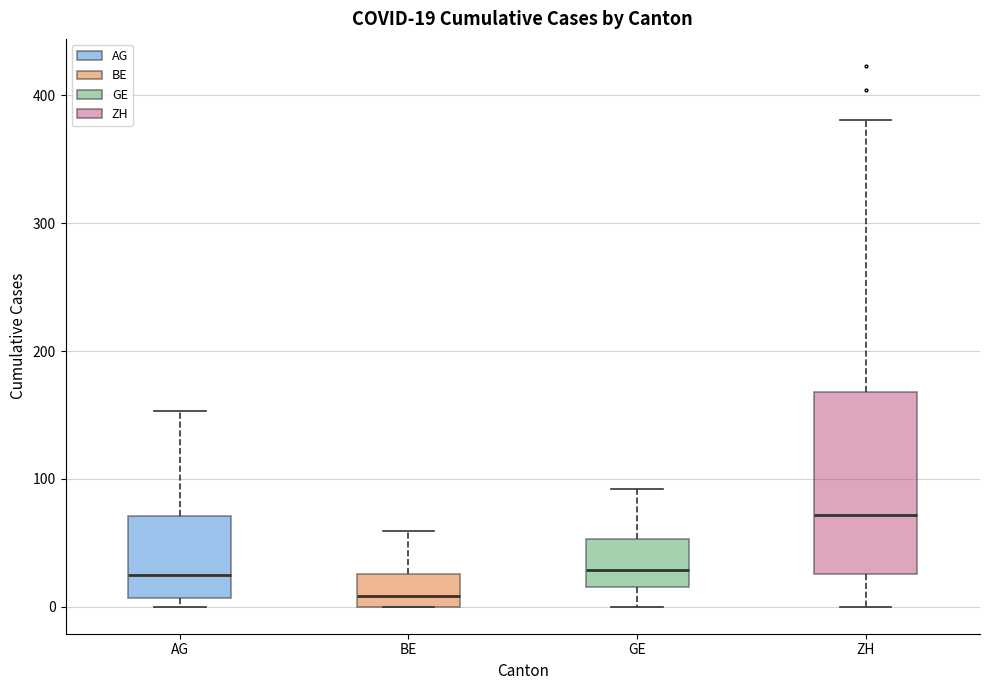

Which box has the lowest median line?

BE